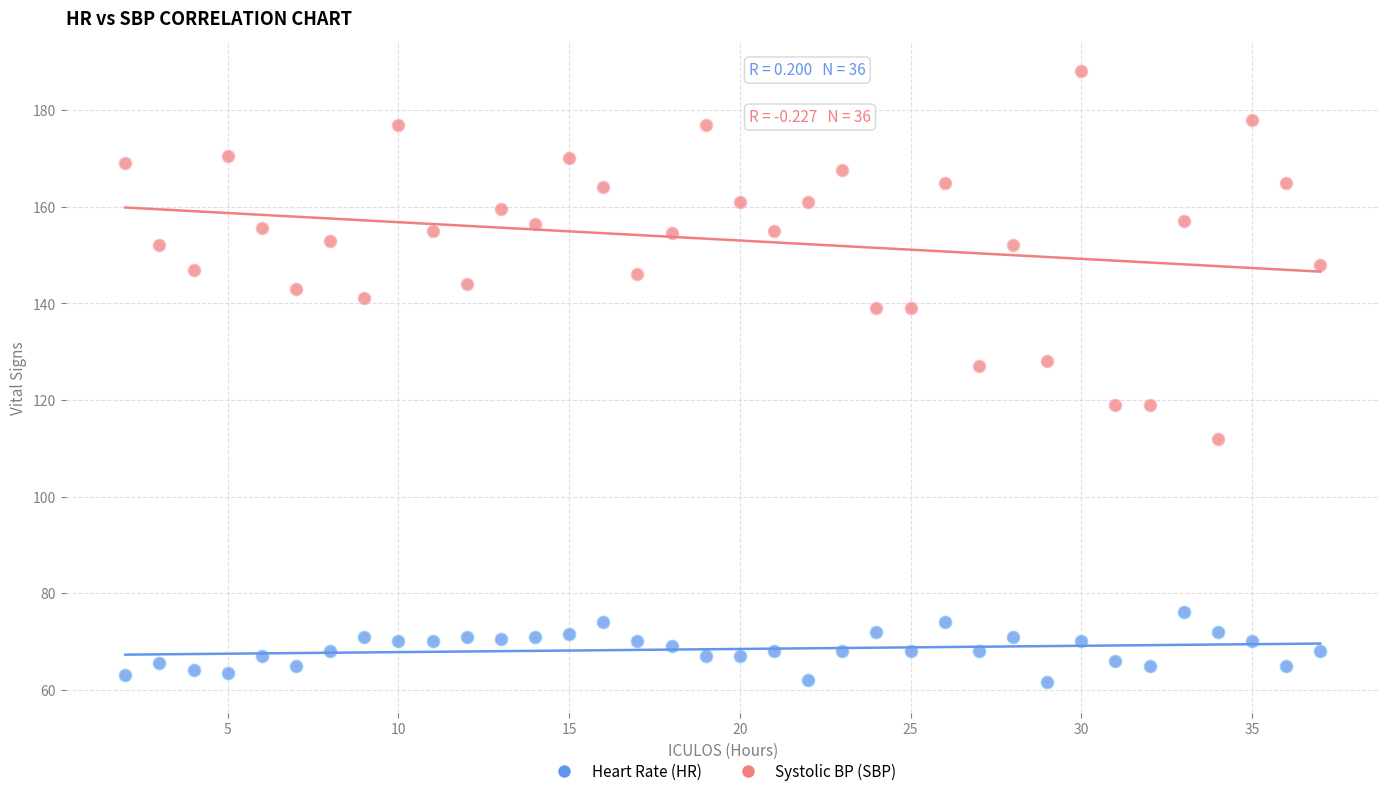

Across all data points, what is the range of X values (max minus min)?

35.0